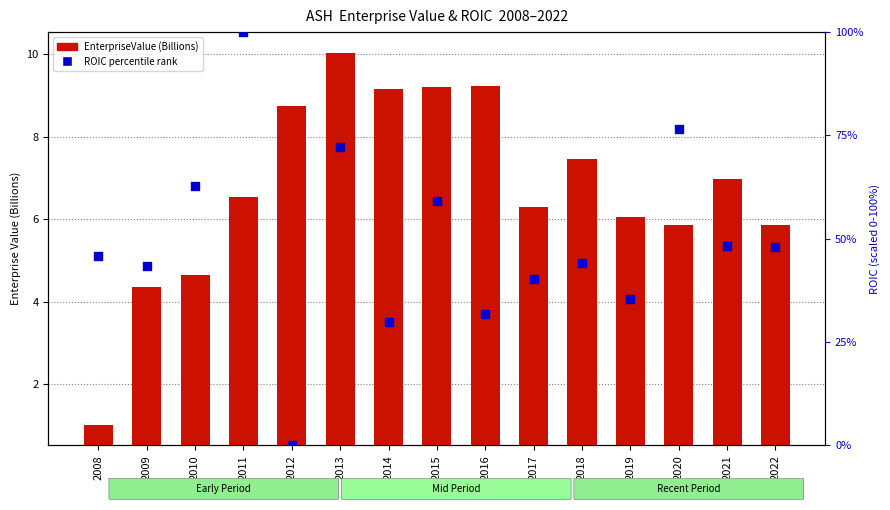

Which series contains the lowest Y value?

ROIC percentile